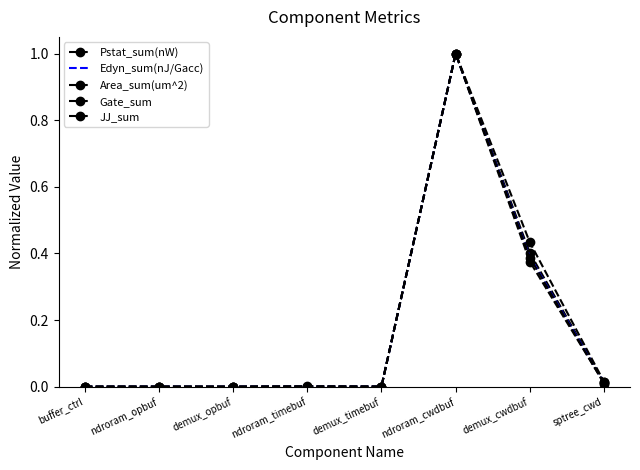

What is the sum of the Gate_sum values at demux_timebuf and ndroram_cwdbuf?

1.0